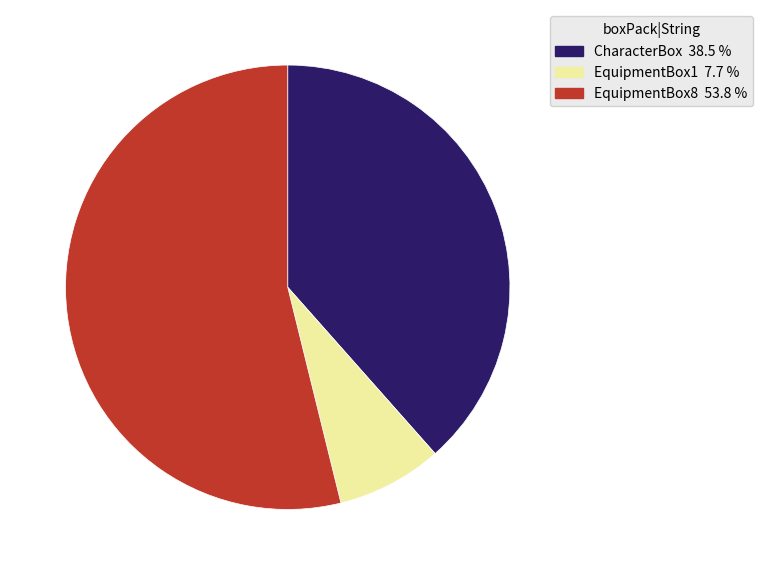

Which slice is the smallest?

EquipmentBox1